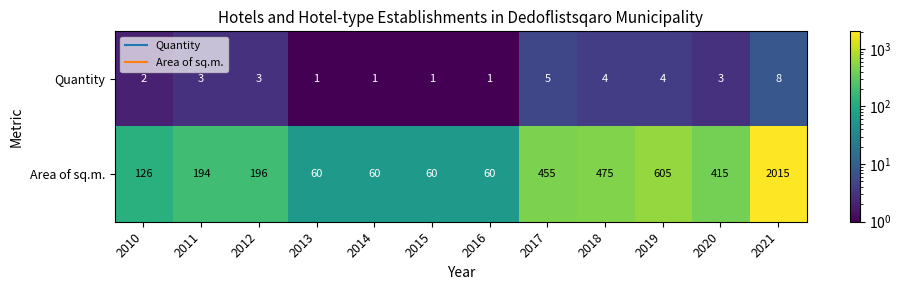

True or false: Quantity has a value of 1 at 2020.

False